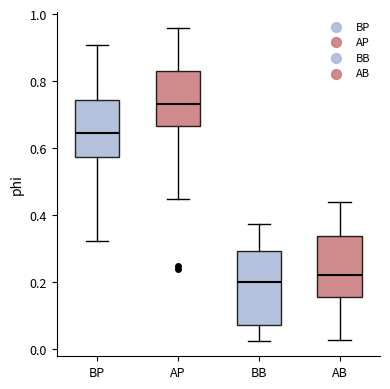

Reading left to right, transcribe this box plot: for each box, give where its median line is, the range the box spans, and where its two whiskers end, as read against the y-axis. The values are not printed on the chart, so give them approximately, as read against the axis.

BP: median 0.64, box 0.58 to 0.74, whiskers 0.32 to 0.90
AP: median 0.74, box 0.66 to 0.82, whiskers 0.44 to 0.96
BB: median 0.20, box 0.08 to 0.30, whiskers 0.02 to 0.38
AB: median 0.22, box 0.16 to 0.34, whiskers 0.02 to 0.44